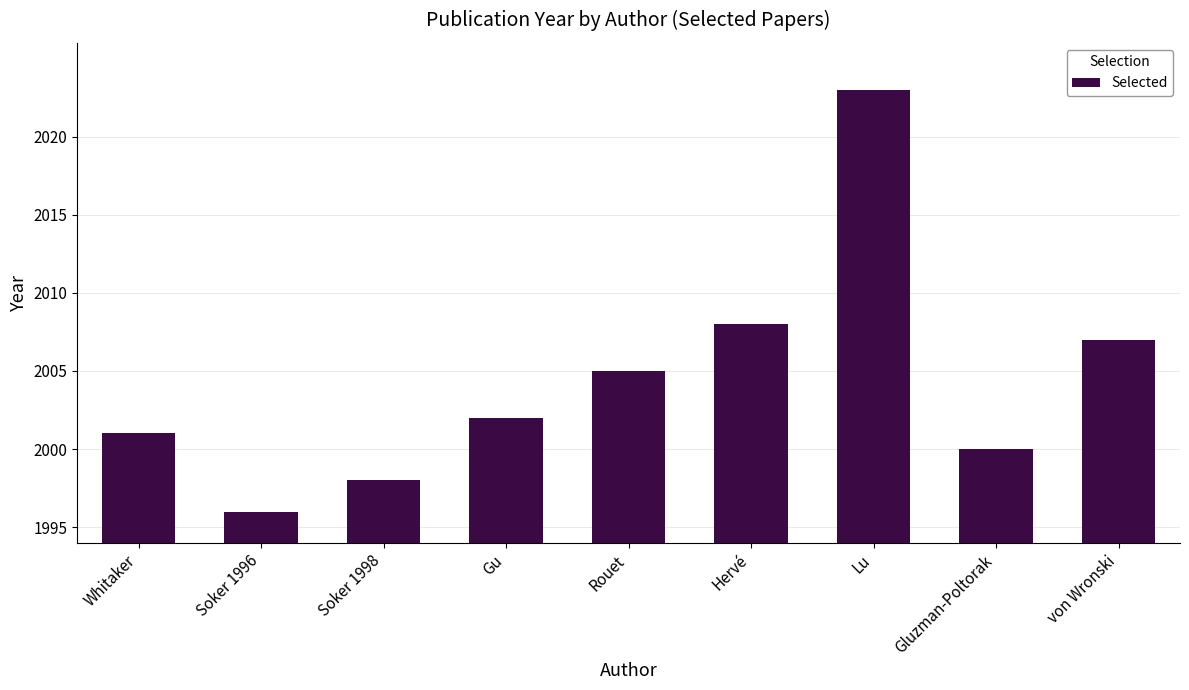

Reading left to right, list all the values displayed in this chart.

7	2	4	8	11	14	29	6	13